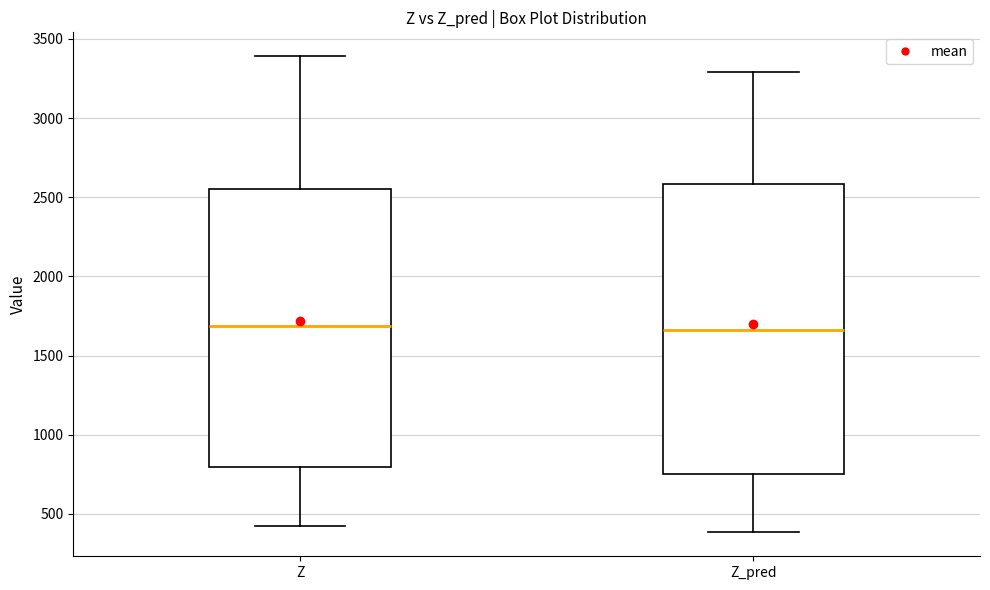

Reading left to right, read every box against the y-axis: the position of its median line, the range the box covers, and the ends of its whiskers. The values are not printed on the chart, so give them approximately, as read against the axis.

Z: median 1700, box 800 to 2550, whiskers 400 to 3400
Z_pred: median 1650, box 750 to 2600, whiskers 400 to 3300